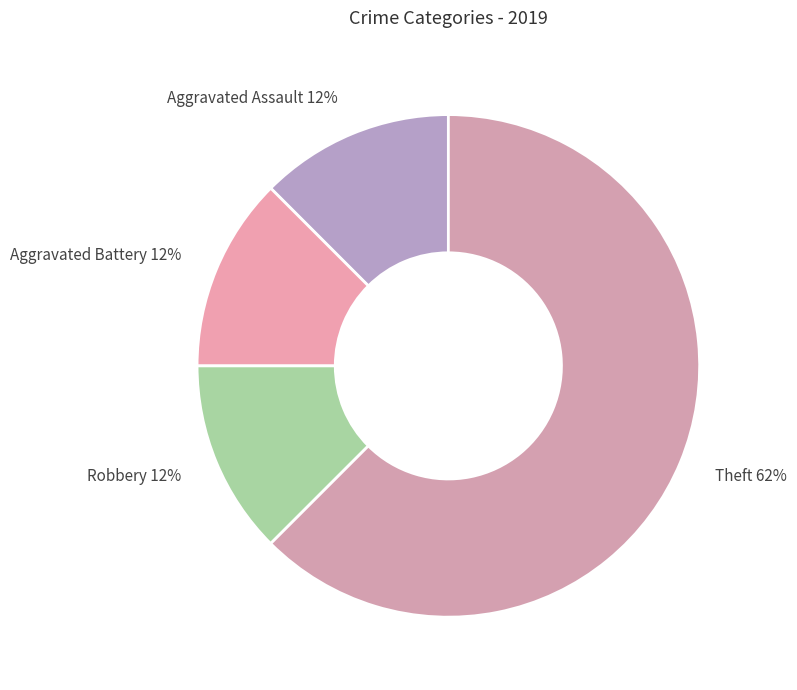

Combined, do Robbery and Aggravated Assault account for over 50%?

No